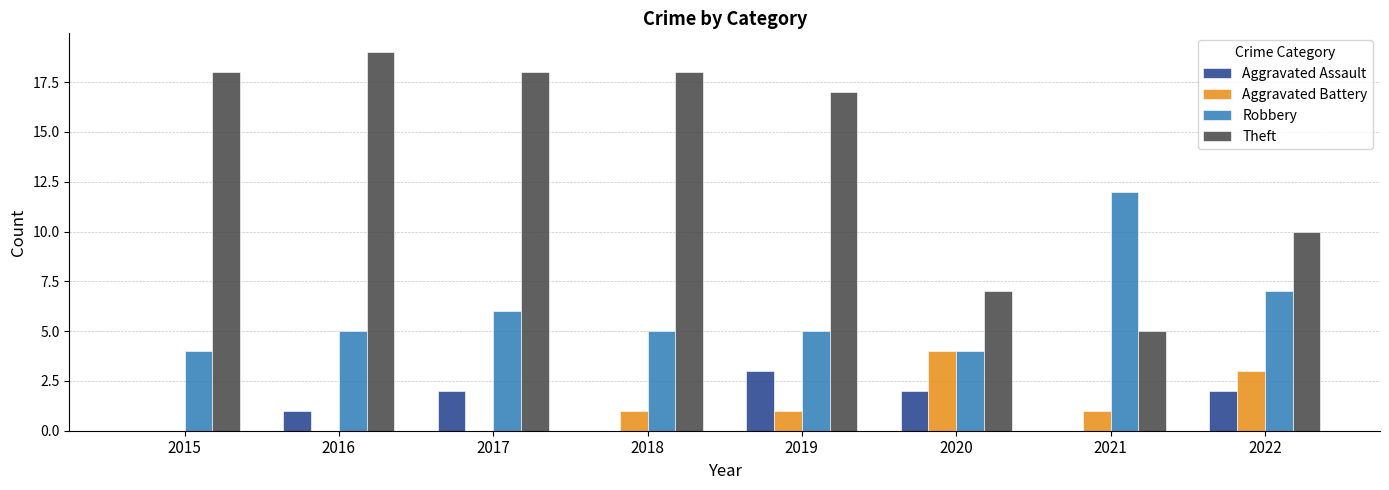

What is the difference between the Robbery values at 2015 and 2016?

1